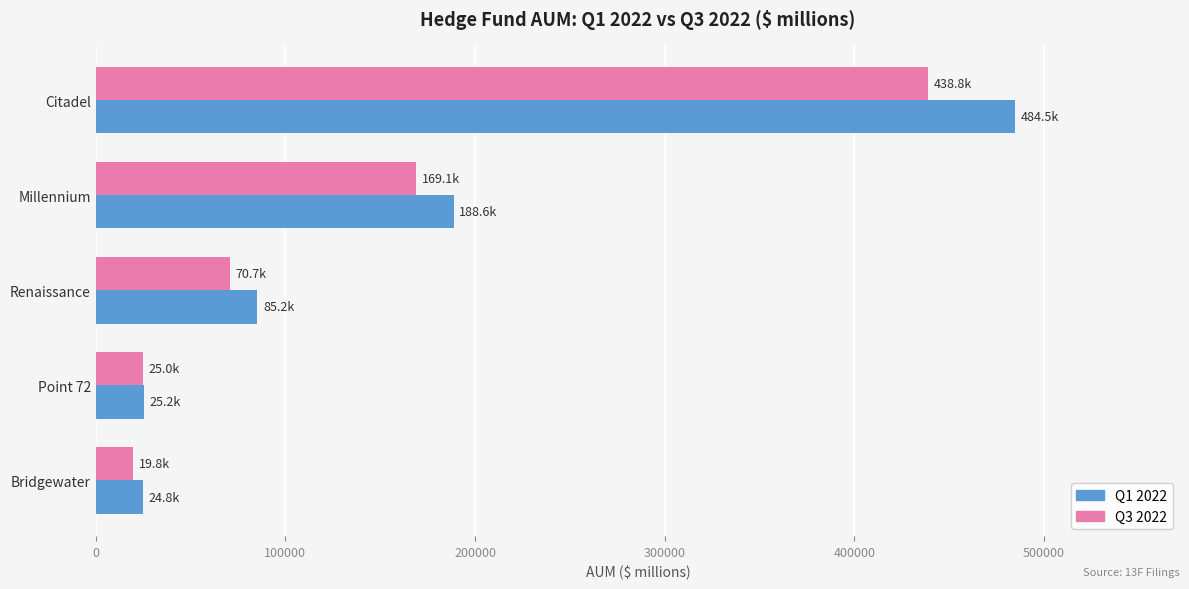

What is the minimum value shown in the chart?

19754.9